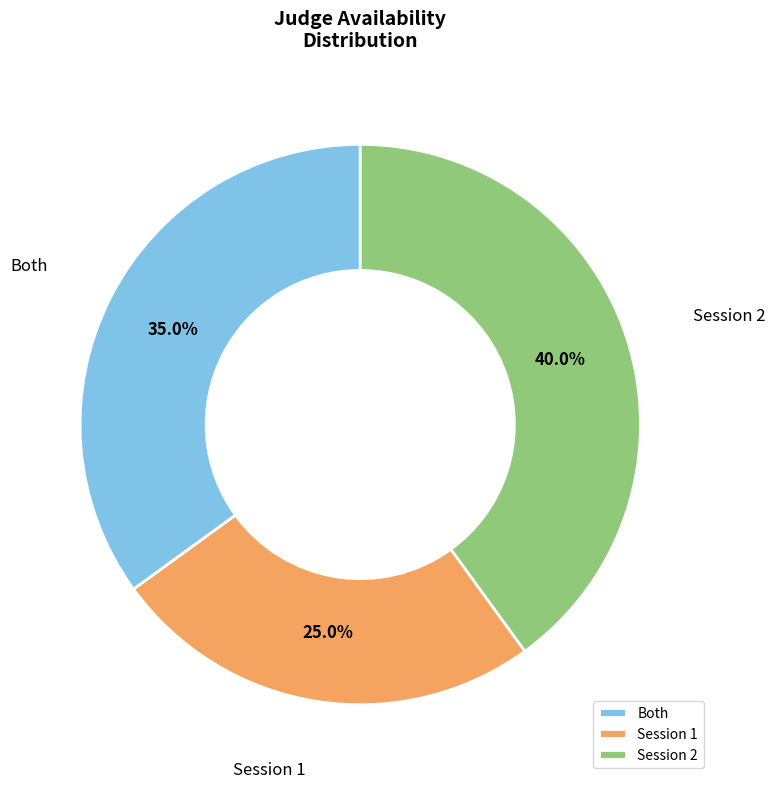

How much of the chart is everything except Session 2?

60.0%